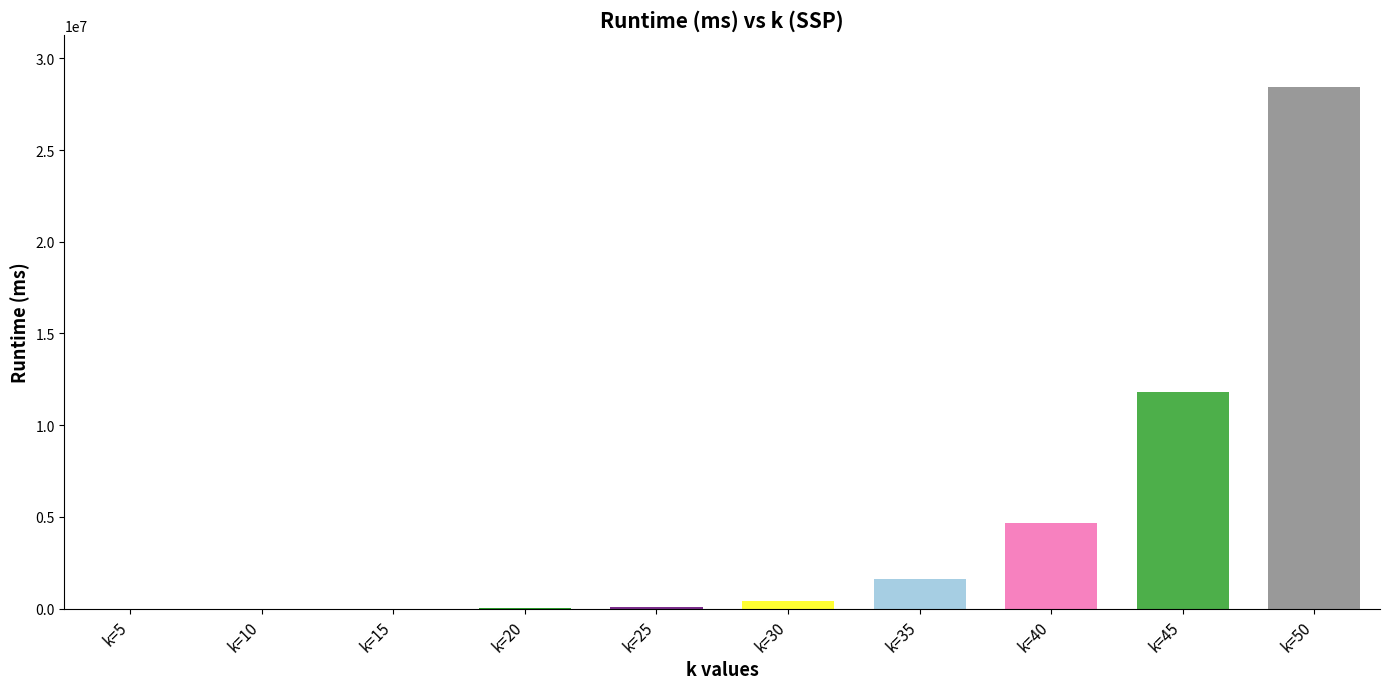

Read the value at k=30.

422276